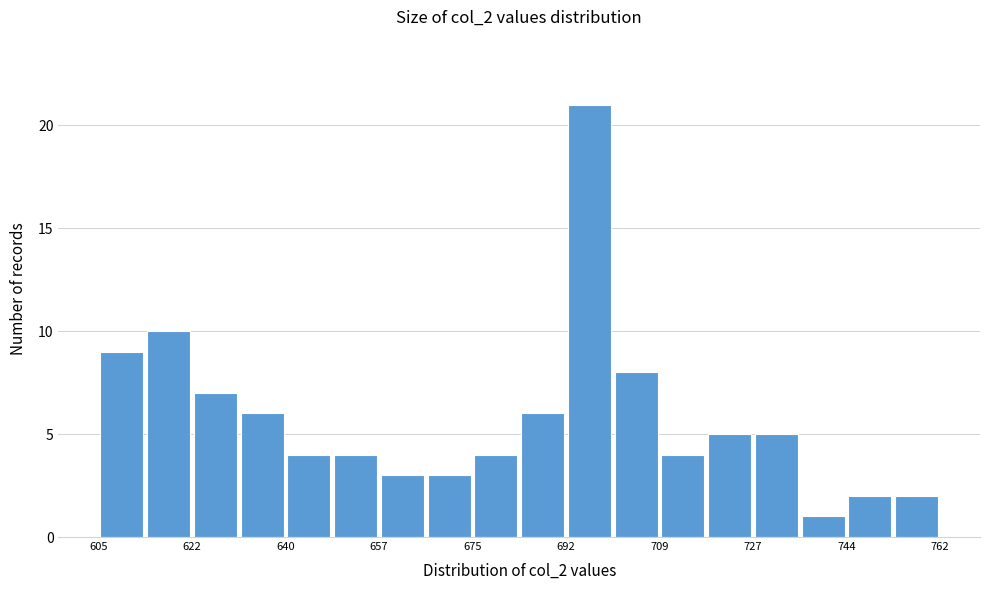

Reading left to right, transcribe this chart: for each bar, give the range it covers on the x-axis and its height. Neither the bar edges nor the heights are printed on the chart, so give them approximately, as read against the axes.

604 to 614: 9
614 to 622: 10
622 to 632: 7
632 to 640: 6
640 to 648: 4
648 to 658: 4
658 to 666: 3
666 to 674: 3
674 to 684: 4
684 to 692: 6
692 to 700: 21
700 to 710: 8
710 to 718: 4
718 to 726: 5
726 to 736: 5
736 to 744: 1
744 to 752: 2
752 to 762: 2